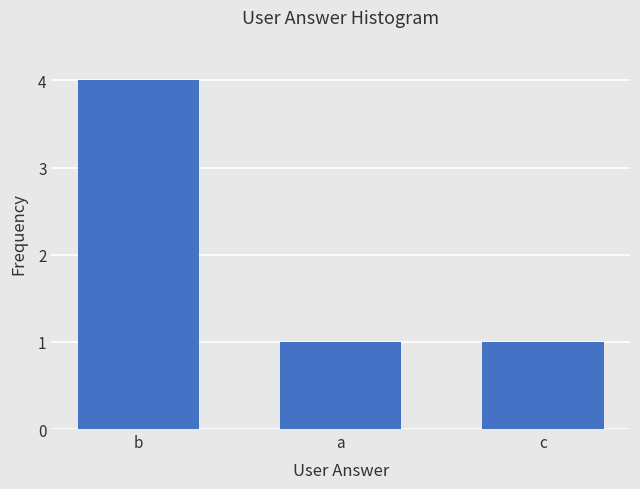

The value at c is 1. True or false?

True